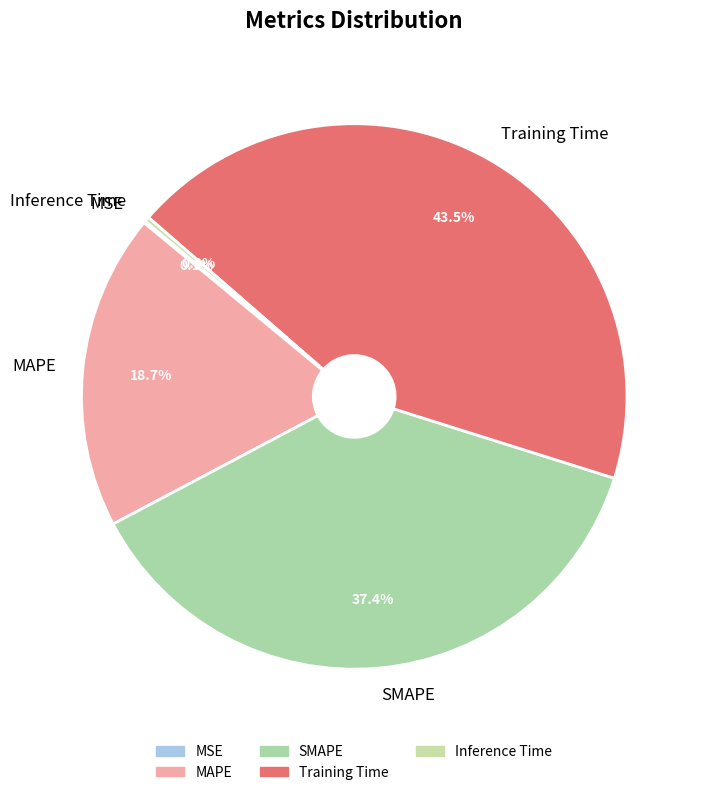

Combined, do Training Time and Inference Time account for over 50%?

No